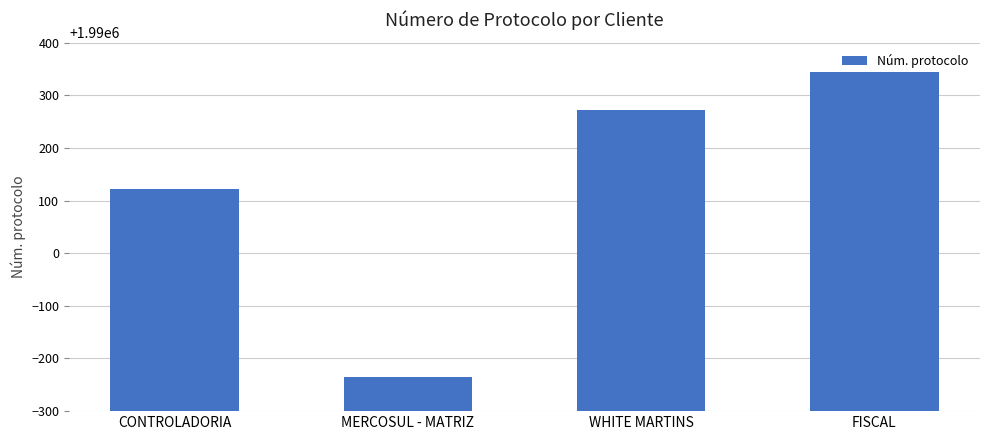

Count the number of data series in this chart.

1